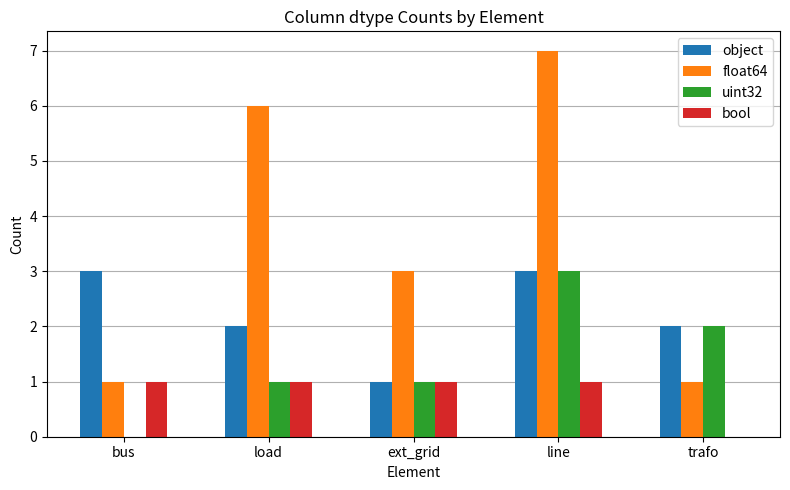

Which series has the largest total across all categories?

float64